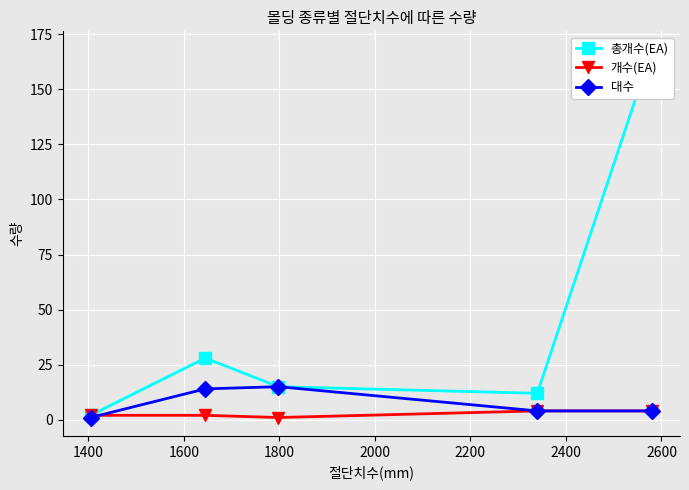

True or false: 대수 has more than 1 points higher than both neighbors.

False